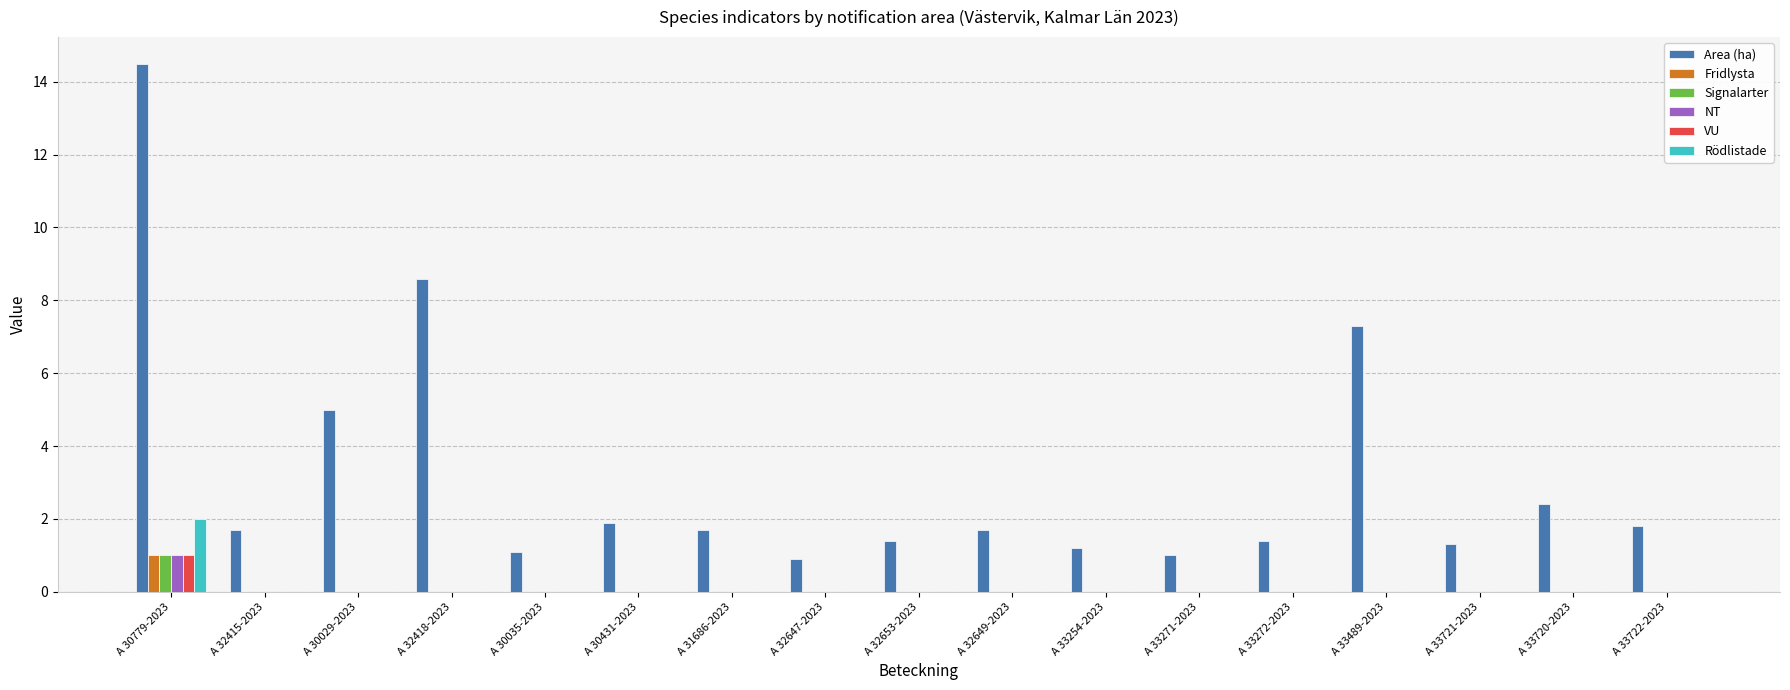

What is the average value of the NT series?

0.1